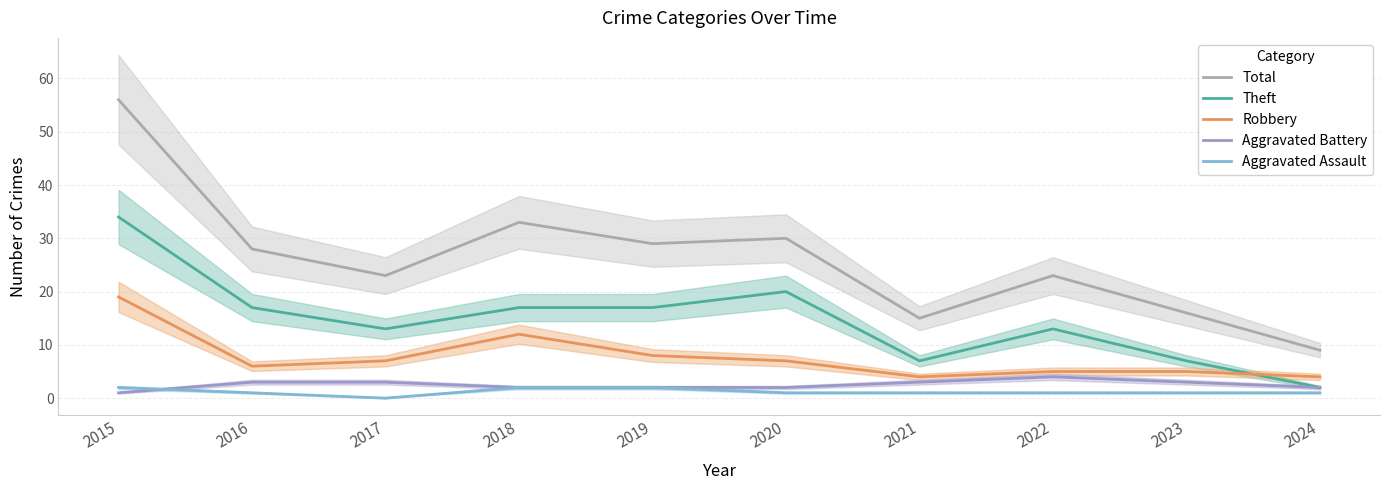

Reading left to right, transcribe all the data shown in this chart.

Total: 2015=56	2016=28	2017=23	2018=33	2019=29	2020=30	2021=15	2022=23	2023=16	2024=9
Theft: 2015=34	2016=17	2017=13	2018=17	2019=17	2020=20	2021=7	2022=13	2023=7	2024=2
Robbery: 2015=19	2016=6	2017=7	2018=12	2019=8	2020=7	2021=4	2022=5	2023=5	2024=4
Aggravated Battery: 2015=1	2016=3	2017=3	2018=2	2019=2	2020=2	2021=3	2022=4	2023=3	2024=2
Aggravated Assault: 2015=2	2016=1	2017=0	2018=2	2019=2	2020=1	2021=1	2022=1	2023=1	2024=1